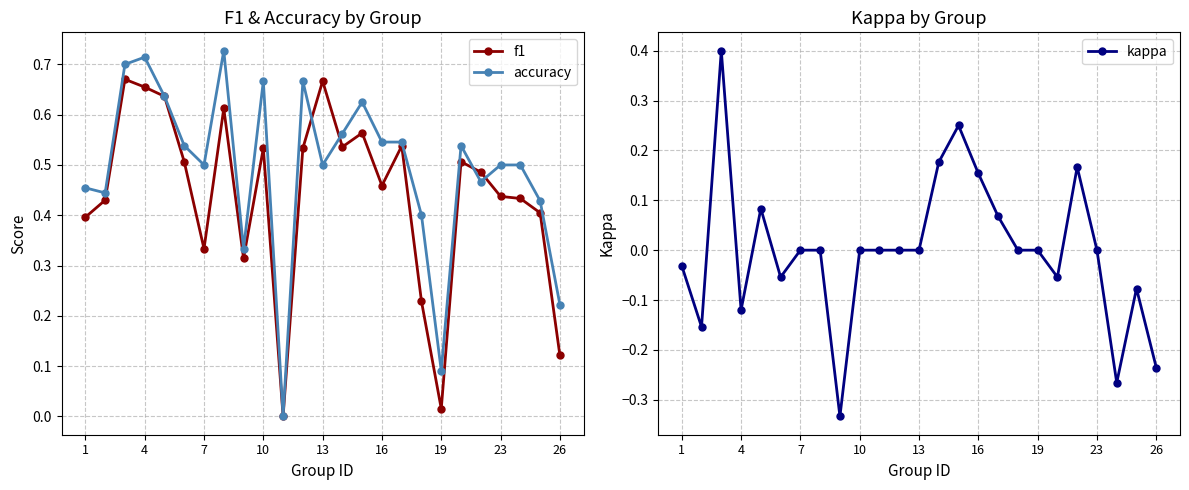

What is the sum of all accuracy values?

12.3